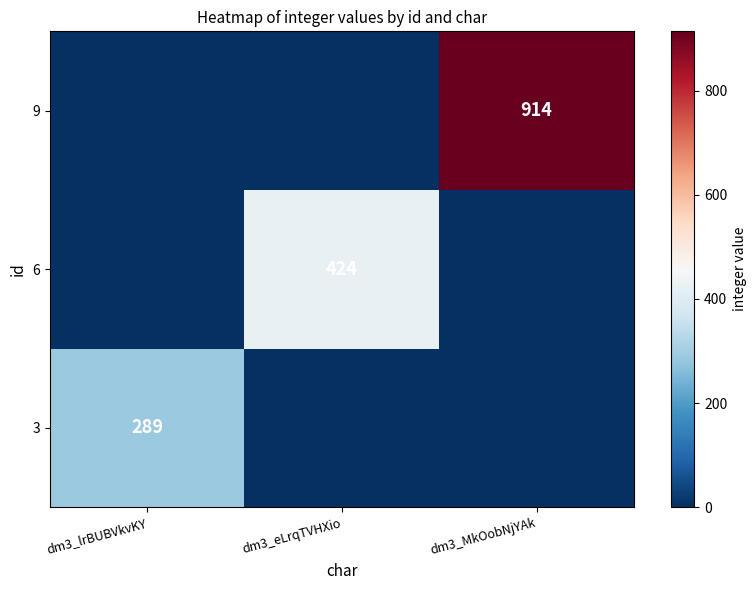

What is the greatest value displayed?

914